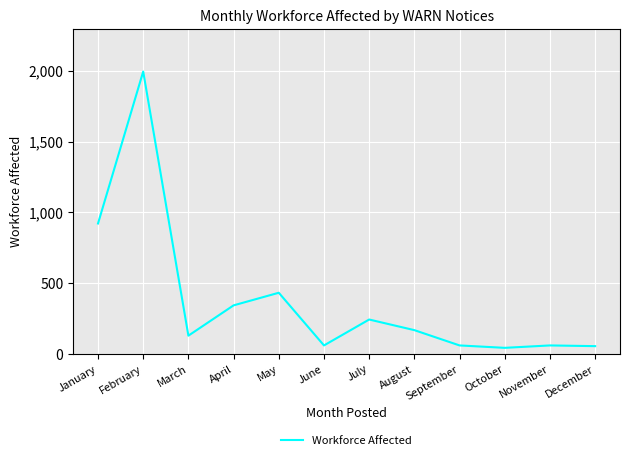

What is the difference between the maximum and minimum values?

1951